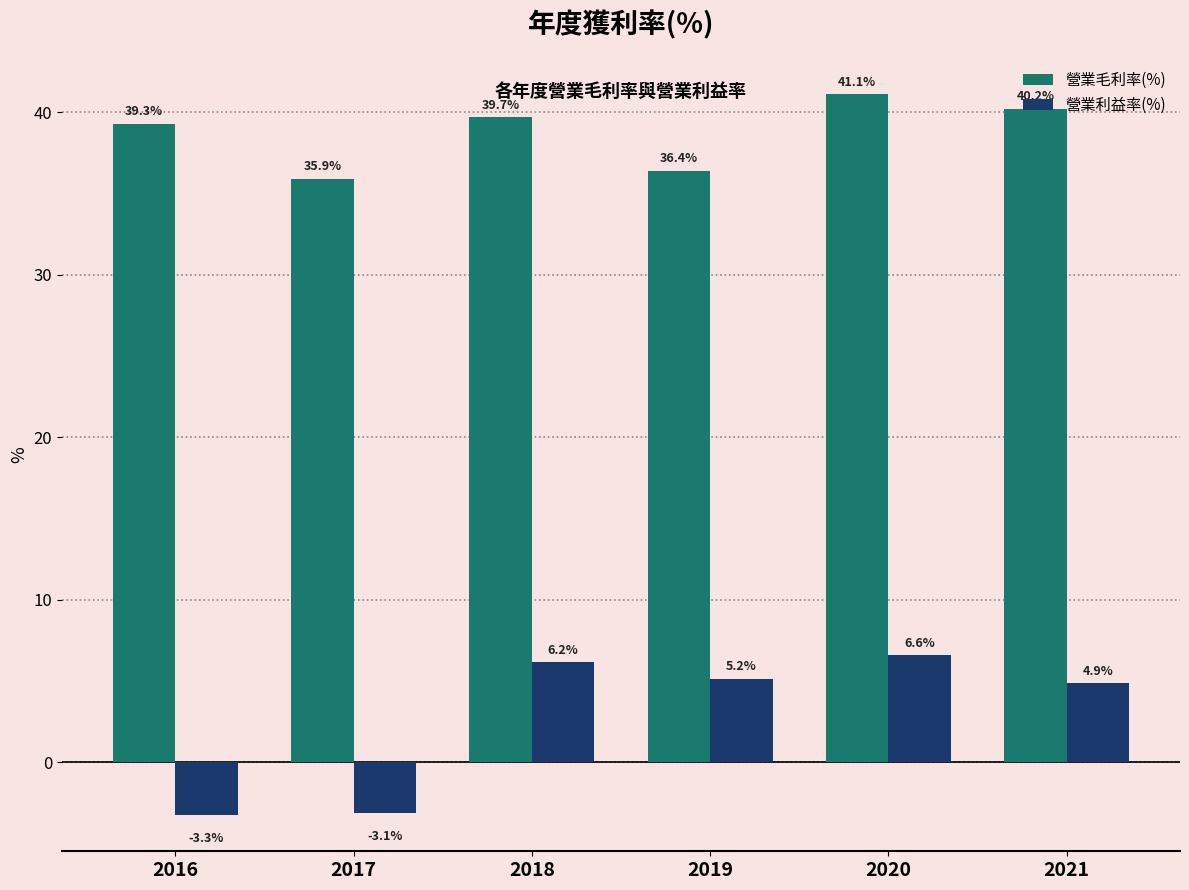

True or false: 營業利益率(%) has a value of -3.3 at 2016.

True